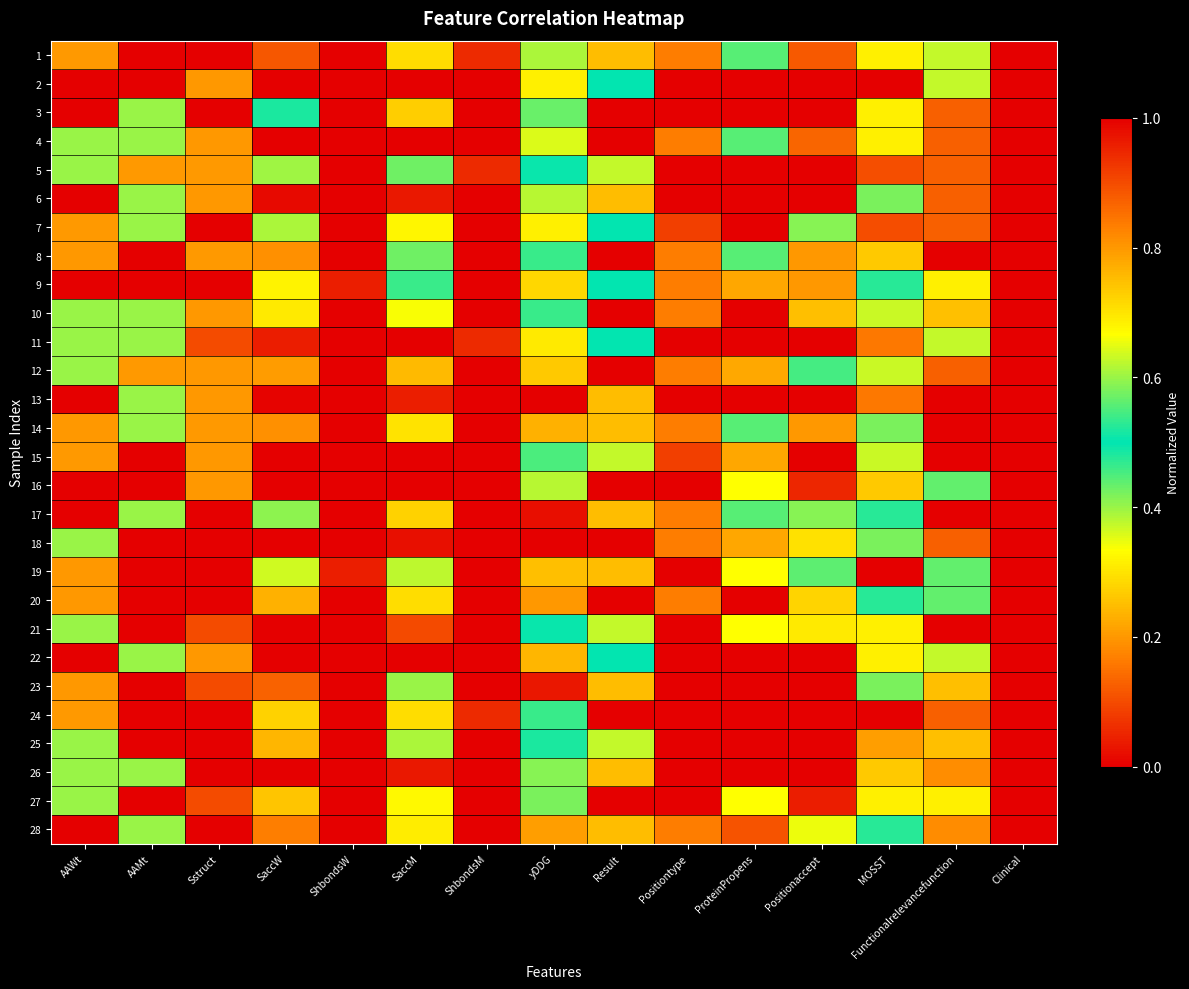

Reading left to right, list all the values displayed in this chart.

1: AAWt=0.2	AAMt=1.0	Sstruct=1.0	SaccW=0.1	ShbondsW=1.0	SaccM=0.3	ShbondsM=0.1	yDDG=0.6	Result=0.2	Positiontype=0.8	ProteinPropens=0.6	Positionaccept=0.9	MOSST=0.3	Functionalrelevancefunction=0.6	Clinical=1.0
2: AAWt=1.0	AAMt=1.0	Sstruct=0.8	SaccW=0.0	ShbondsW=1.0	SaccM=0.0	ShbondsM=1.0	yDDG=0.7	Result=0.5	Positiontype=1.0	ProteinPropens=0.0	Positionaccept=1.0	MOSST=0.0	Functionalrelevancefunction=0.6	Clinical=1.0
3: AAWt=1.0	AAMt=0.4	Sstruct=1.0	SaccW=0.5	ShbondsW=0.0	SaccM=0.7	ShbondsM=1.0	yDDG=0.4	Result=1.0	Positiontype=1.0	ProteinPropens=0.0	Positionaccept=1.0	MOSST=0.3	Functionalrelevancefunction=0.1	Clinical=0.0
4: AAWt=0.6	AAMt=0.4	Sstruct=0.8	SaccW=0.0	ShbondsW=1.0	SaccM=0.0	ShbondsM=1.0	yDDG=0.4	Result=1.0	Positiontype=0.8	ProteinPropens=0.6	Positionaccept=0.9	MOSST=0.3	Functionalrelevancefunction=0.1	Clinical=1.0
5: AAWt=0.4	AAMt=0.2	Sstruct=0.2	SaccW=0.4	ShbondsW=1.0	SaccM=0.6	ShbondsM=0.1	yDDG=0.5	Result=0.4	Positiontype=1.0	ProteinPropens=0.0	Positionaccept=1.0	MOSST=0.1	Functionalrelevancefunction=0.1	Clinical=1.0
6: AAWt=0.0	AAMt=0.4	Sstruct=0.8	SaccW=0.0	ShbondsW=1.0	SaccM=0.0	ShbondsM=1.0	yDDG=0.6	Result=0.2	Positiontype=1.0	ProteinPropens=0.0	Positionaccept=1.0	MOSST=0.4	Functionalrelevancefunction=0.1	Clinical=0.0
7: AAWt=0.2	AAMt=0.4	Sstruct=1.0	SaccW=0.6	ShbondsW=1.0	SaccM=0.7	ShbondsM=1.0	yDDG=0.7	Result=0.5	Positiontype=0.1	ProteinPropens=1.0	Positionaccept=0.4	MOSST=0.9	Functionalrelevancefunction=0.1	Clinical=1.0
8: AAWt=0.8	AAMt=0.0	Sstruct=0.2	SaccW=0.2	ShbondsW=1.0	SaccM=0.4	ShbondsM=1.0	yDDG=0.5	Result=1.0	Positiontype=0.8	ProteinPropens=0.6	Positionaccept=0.8	MOSST=0.3	Functionalrelevancefunction=1.0	Clinical=0.0
9: AAWt=1.0	AAMt=1.0	Sstruct=1.0	SaccW=0.7	ShbondsW=0.0	SaccM=0.5	ShbondsM=1.0	yDDG=0.7	Result=0.5	Positiontype=0.8	ProteinPropens=0.8	Positionaccept=0.8	MOSST=0.5	Functionalrelevancefunction=0.3	Clinical=1.0
10: AAWt=0.4	AAMt=0.4	Sstruct=0.8	SaccW=0.3	ShbondsW=1.0	SaccM=0.3	ShbondsM=1.0	yDDG=0.5	Result=1.0	Positiontype=0.8	ProteinPropens=0.0	Positionaccept=0.7	MOSST=0.6	Functionalrelevancefunction=0.2	Clinical=0.0
11: AAWt=0.6	AAMt=0.4	Sstruct=0.1	SaccW=1.0	ShbondsW=1.0	SaccM=1.0	ShbondsM=0.1	yDDG=0.7	Result=0.5	Positiontype=1.0	ProteinPropens=0.0	Positionaccept=1.0	MOSST=0.2	Functionalrelevancefunction=0.4	Clinical=1.0
12: AAWt=0.4	AAMt=0.2	Sstruct=0.8	SaccW=0.2	ShbondsW=1.0	SaccM=0.2	ShbondsM=1.0	yDDG=0.3	Result=1.0	Positiontype=0.8	ProteinPropens=0.2	Positionaccept=0.5	MOSST=0.6	Functionalrelevancefunction=0.1	Clinical=1.0
13: AAWt=0.0	AAMt=0.4	Sstruct=0.8	SaccW=0.0	ShbondsW=1.0	SaccM=0.0	ShbondsM=1.0	yDDG=1.0	Result=0.2	Positiontype=1.0	ProteinPropens=0.0	Positionaccept=1.0	MOSST=0.2	Functionalrelevancefunction=0.0	Clinical=0.0
14: AAWt=0.8	AAMt=0.4	Sstruct=0.2	SaccW=0.2	ShbondsW=1.0	SaccM=0.3	ShbondsM=1.0	yDDG=0.8	Result=0.2	Positiontype=0.8	ProteinPropens=0.6	Positionaccept=0.8	MOSST=0.4	Functionalrelevancefunction=1.0	Clinical=0.0
15: AAWt=0.2	AAMt=1.0	Sstruct=0.8	SaccW=0.0	ShbondsW=1.0	SaccM=0.0	ShbondsM=1.0	yDDG=0.5	Result=0.4	Positiontype=0.1	ProteinPropens=0.8	Positionaccept=0.0	MOSST=0.6	Functionalrelevancefunction=0.0	Clinical=1.0
16: AAWt=0.0	AAMt=1.0	Sstruct=0.8	SaccW=0.0	ShbondsW=1.0	SaccM=0.0	ShbondsM=1.0	yDDG=0.4	Result=1.0	Positiontype=1.0	ProteinPropens=0.3	Positionaccept=0.9	MOSST=0.3	Functionalrelevancefunction=0.4	Clinical=1.0
17: AAWt=1.0	AAMt=0.4	Sstruct=0.0	SaccW=0.4	ShbondsW=1.0	SaccM=0.3	ShbondsM=1.0	yDDG=1.0	Result=0.2	Positiontype=0.8	ProteinPropens=0.4	Positionaccept=0.4	MOSST=0.5	Functionalrelevancefunction=0.0	Clinical=1.0
18: AAWt=0.6	AAMt=0.0	Sstruct=1.0	SaccW=0.0	ShbondsW=1.0	SaccM=0.0	ShbondsM=1.0	yDDG=0.0	Result=1.0	Positiontype=0.8	ProteinPropens=0.8	Positionaccept=0.7	MOSST=0.4	Functionalrelevancefunction=0.1	Clinical=0.0
19: AAWt=0.8	AAMt=0.0	Sstruct=1.0	SaccW=0.6	ShbondsW=0.0	SaccM=0.6	ShbondsM=0.0	yDDG=0.7	Result=0.2	Positiontype=0.0	ProteinPropens=0.3	Positionaccept=0.6	MOSST=1.0	Functionalrelevancefunction=0.4	Clinical=1.0
20: AAWt=0.8	AAMt=0.0	Sstruct=1.0	SaccW=0.8	ShbondsW=1.0	SaccM=0.7	ShbondsM=0.0	yDDG=0.8	Result=0.0	Positiontype=0.8	ProteinPropens=0.0	Positionaccept=0.7	MOSST=0.5	Functionalrelevancefunction=0.4	Clinical=1.0
21: AAWt=0.4	AAMt=0.0	Sstruct=0.1	SaccW=1.0	ShbondsW=1.0	SaccM=0.9	ShbondsM=1.0	yDDG=0.5	Result=0.4	Positiontype=0.0	ProteinPropens=0.3	Positionaccept=0.7	MOSST=0.7	Functionalrelevancefunction=0.0	Clinical=0.0
22: AAWt=1.0	AAMt=0.4	Sstruct=0.8	SaccW=0.0	ShbondsW=1.0	SaccM=0.0	ShbondsM=1.0	yDDG=0.8	Result=0.5	Positiontype=1.0	ProteinPropens=0.0	Positionaccept=1.0	MOSST=0.3	Functionalrelevancefunction=0.6	Clinical=0.0
23: AAWt=0.8	AAMt=0.0	Sstruct=0.1	SaccW=0.1	ShbondsW=1.0	SaccM=0.4	ShbondsM=0.0	yDDG=1.0	Result=0.2	Positiontype=1.0	ProteinPropens=0.0	Positionaccept=1.0	MOSST=0.4	Functionalrelevancefunction=0.7	Clinical=0.0
24: AAWt=0.2	AAMt=1.0	Sstruct=1.0	SaccW=0.3	ShbondsW=1.0	SaccM=0.3	ShbondsM=0.1	yDDG=0.5	Result=1.0	Positiontype=1.0	ProteinPropens=0.0	Positionaccept=1.0	MOSST=0.0	Functionalrelevancefunction=0.1	Clinical=0.0
25: AAWt=0.6	AAMt=0.0	Sstruct=1.0	SaccW=0.2	ShbondsW=1.0	SaccM=0.4	ShbondsM=1.0	yDDG=0.5	Result=0.4	Positiontype=1.0	ProteinPropens=0.0	Positionaccept=1.0	MOSST=0.2	Functionalrelevancefunction=0.7	Clinical=0.0
26: AAWt=0.4	AAMt=0.4	Sstruct=1.0	SaccW=0.0	ShbondsW=1.0	SaccM=0.0	ShbondsM=1.0	yDDG=0.6	Result=0.2	Positiontype=1.0	ProteinPropens=0.0	Positionaccept=1.0	MOSST=0.3	Functionalrelevancefunction=0.2	Clinical=1.0
27: AAWt=0.4	AAMt=0.0	Sstruct=0.1	SaccW=0.3	ShbondsW=1.0	SaccM=0.3	ShbondsM=1.0	yDDG=0.4	Result=1.0	Positiontype=1.0	ProteinPropens=0.3	Positionaccept=1.0	MOSST=0.7	Functionalrelevancefunction=0.3	Clinical=0.0
28: AAWt=1.0	AAMt=0.4	Sstruct=1.0	SaccW=0.2	ShbondsW=1.0	SaccM=0.3	ShbondsM=1.0	yDDG=0.8	Result=0.2	Positiontype=0.8	ProteinPropens=0.9	Positionaccept=0.7	MOSST=0.5	Functionalrelevancefunction=0.8	Clinical=1.0